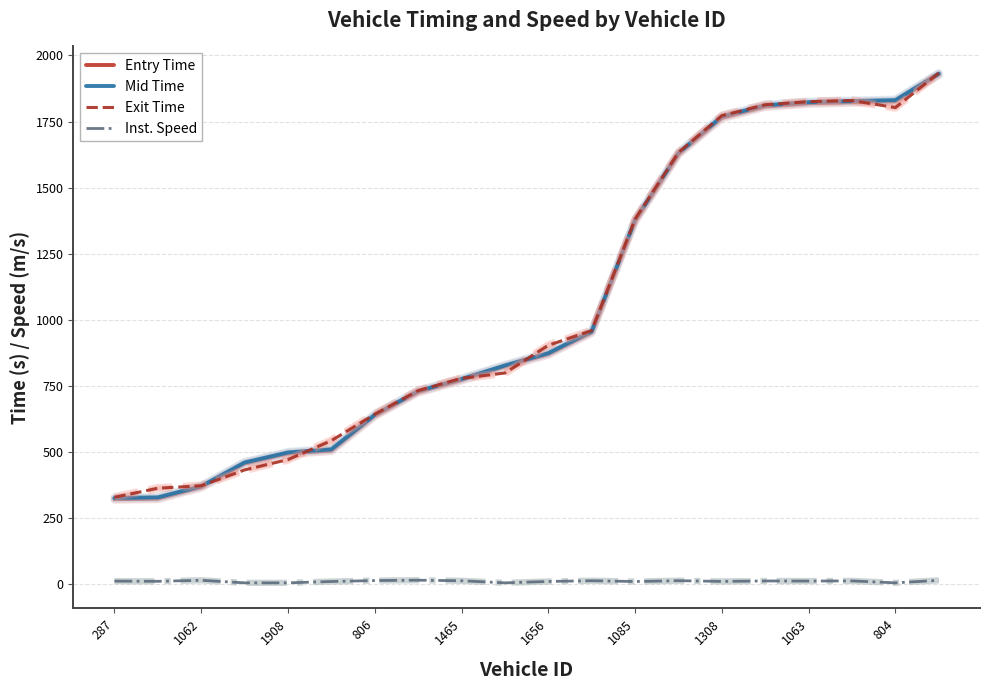

True or false: Inst. Speed has more than 0 interior local peaks.

True